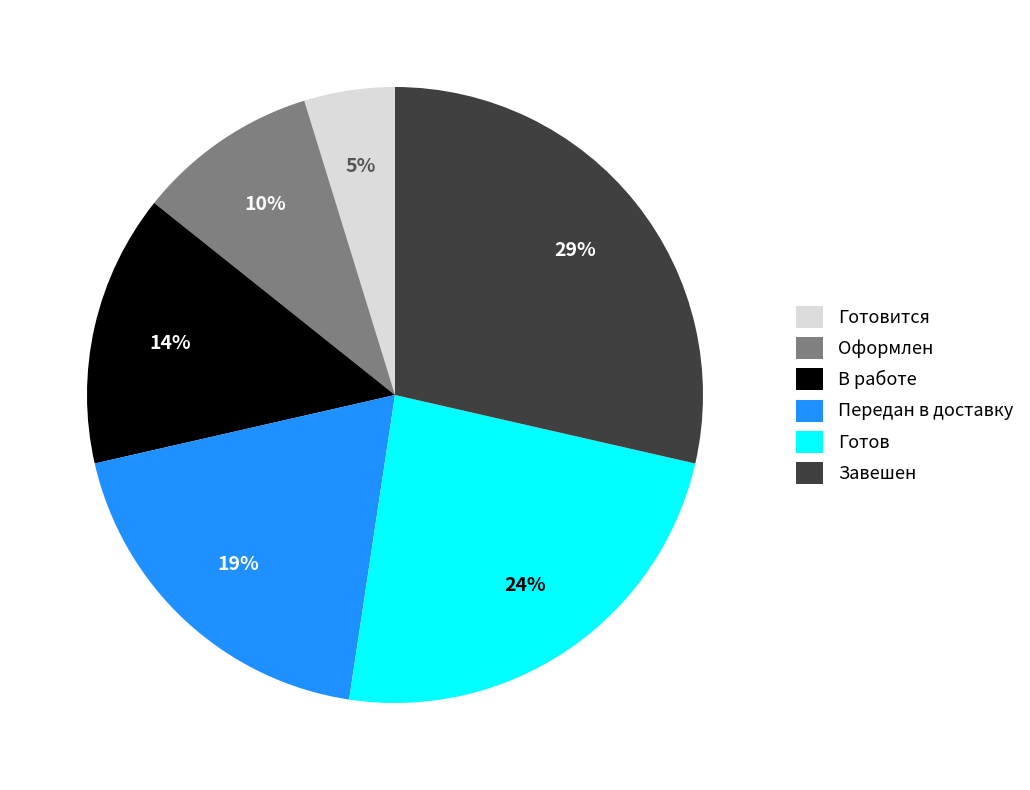

To the nearest percent, what portion does Готов represent?

24%